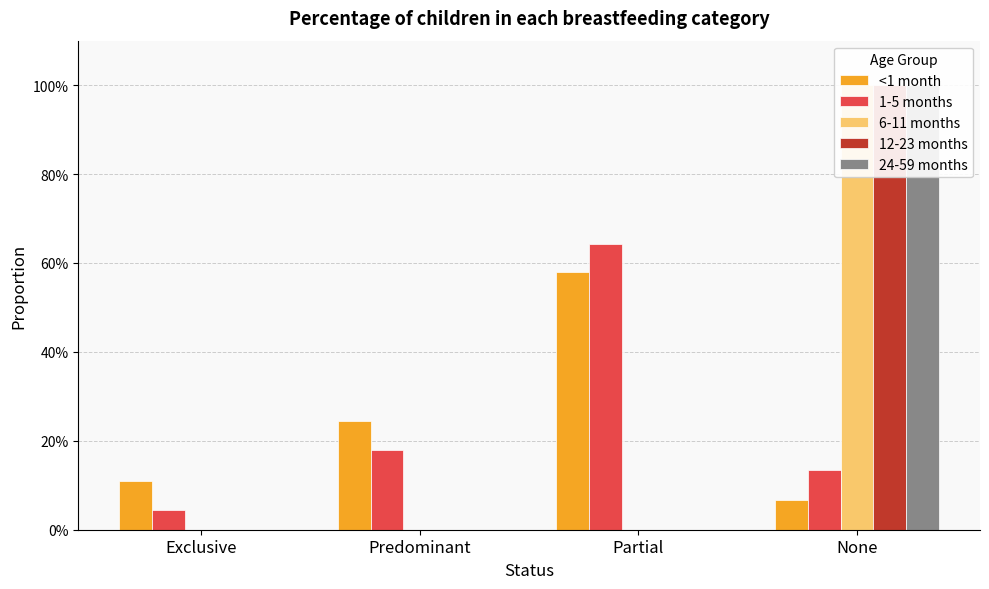

Reading right to left, transcribe all the data shown in this chart.

<1 month: None=0.1	Partial=0.6	Predominant=0.2	Exclusive=0.1
1-5 months: None=0.1	Partial=0.6	Predominant=0.2	Exclusive=0.0
6-11 months: None=1.0	Partial=0.0	Predominant=0.0	Exclusive=0.0
12-23 months: None=1.0	Partial=0.0	Predominant=0.0	Exclusive=0.0
24-59 months: None=1.0	Partial=0.0	Predominant=0.0	Exclusive=0.0